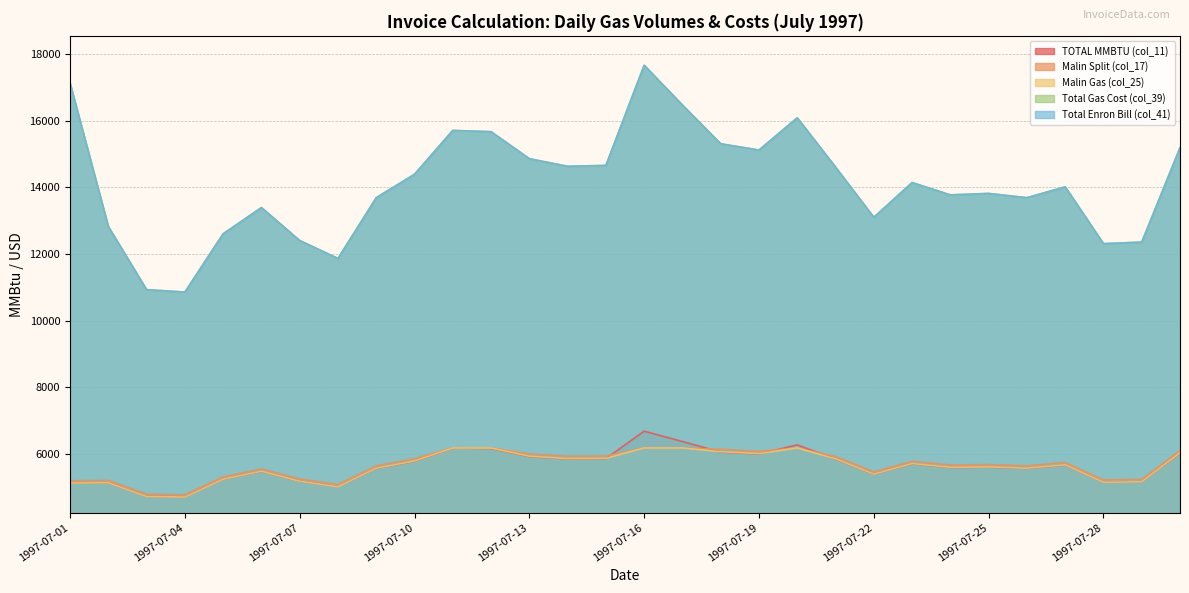

What are all the series names shown in the legend?

TOTAL MMBTU (col_11), Malin Split (col_17), Malin Gas (col_25), Total Gas Cost (col_39), Total Enron Bill (col_41)